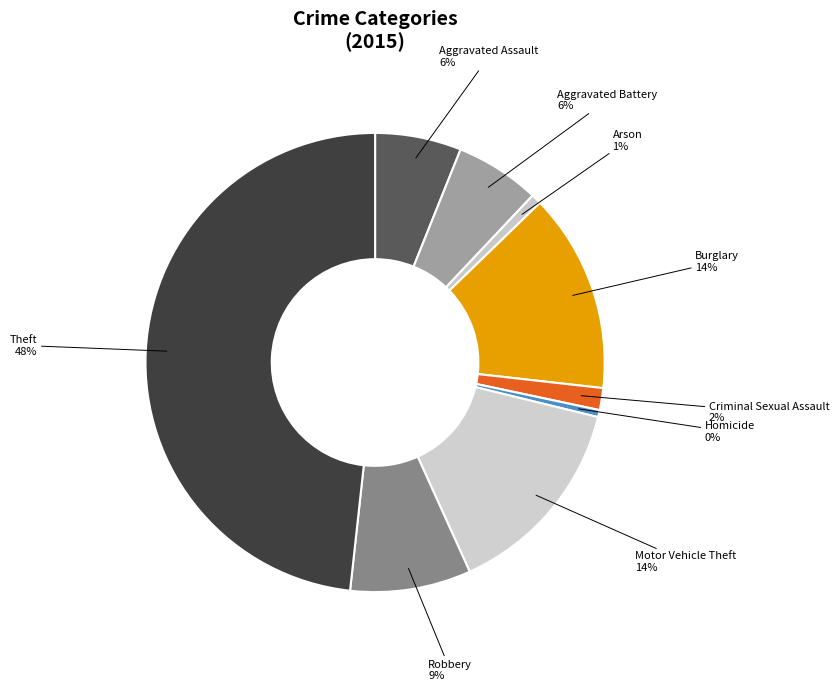

What is the largest slice in the pie chart?

Theft